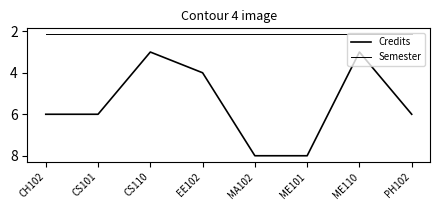

Is it true that Credits equals 1.7 at PH102?

False